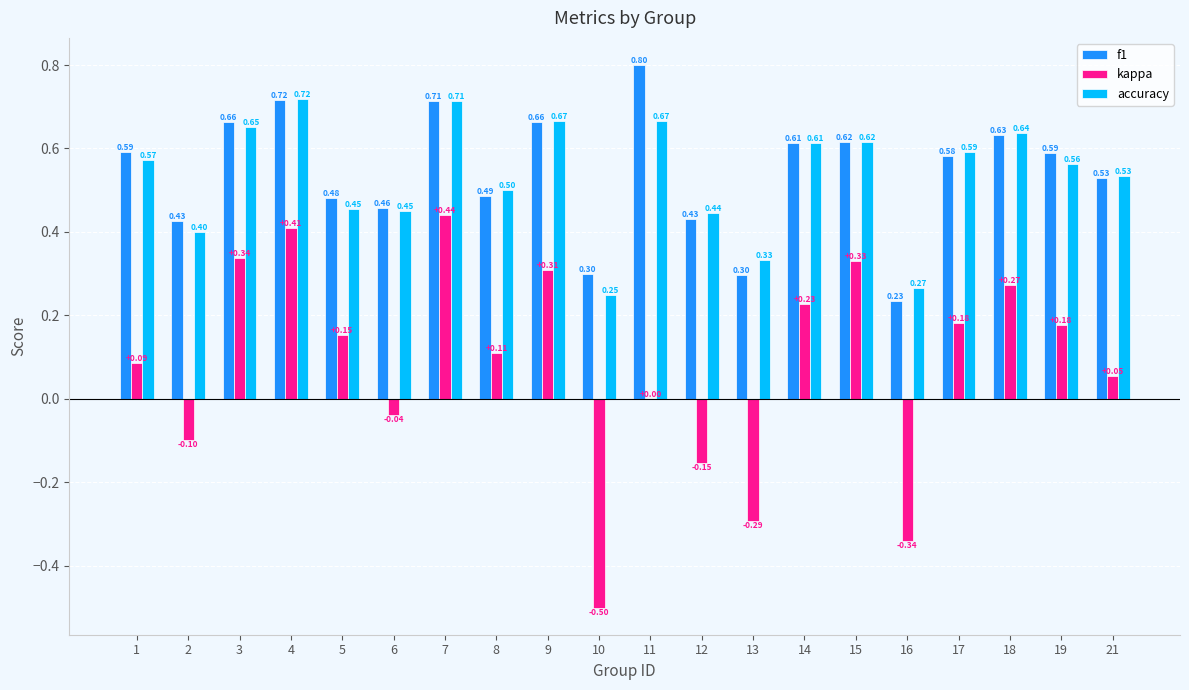

What is the sum of all f1 values?

10.8